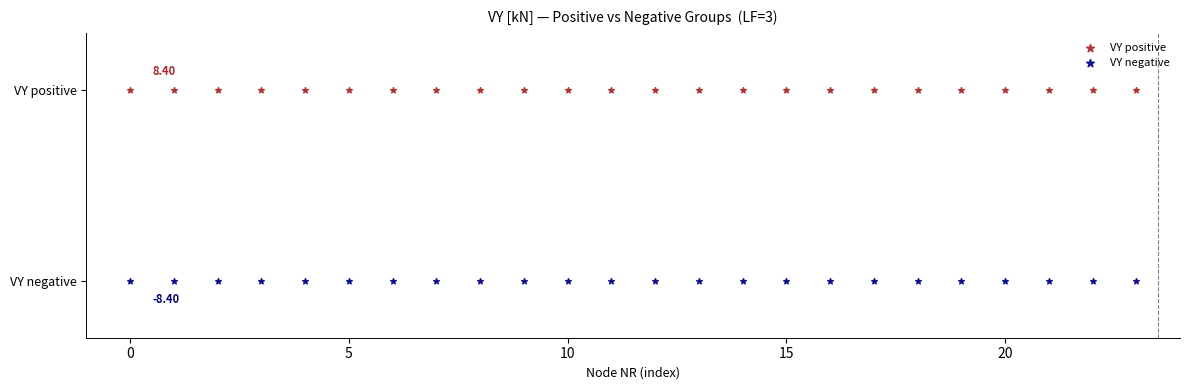

What are all the series names shown in the legend?

VY positive, VY negative